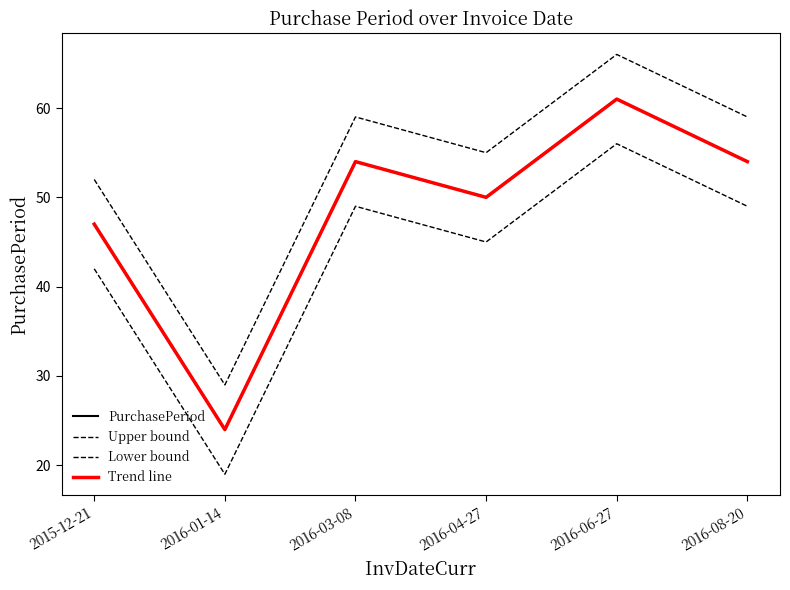

In Trend line, how many points are lower than both neighbors (excluding endpoints)?

2